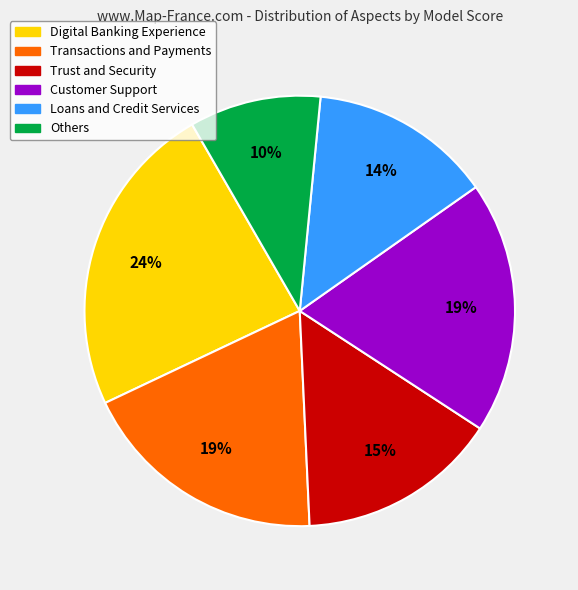

How many slices are in this pie chart?

6